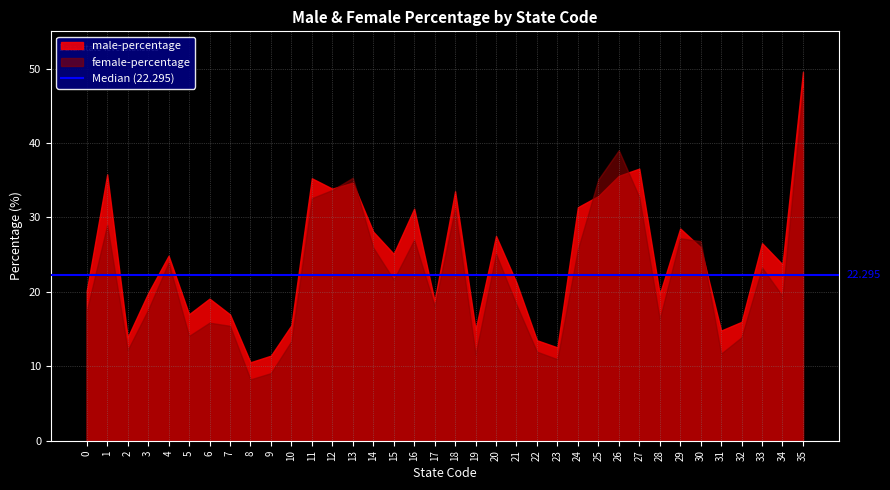

What is the value of the female-percentage point at the 16th from the left?

21.6